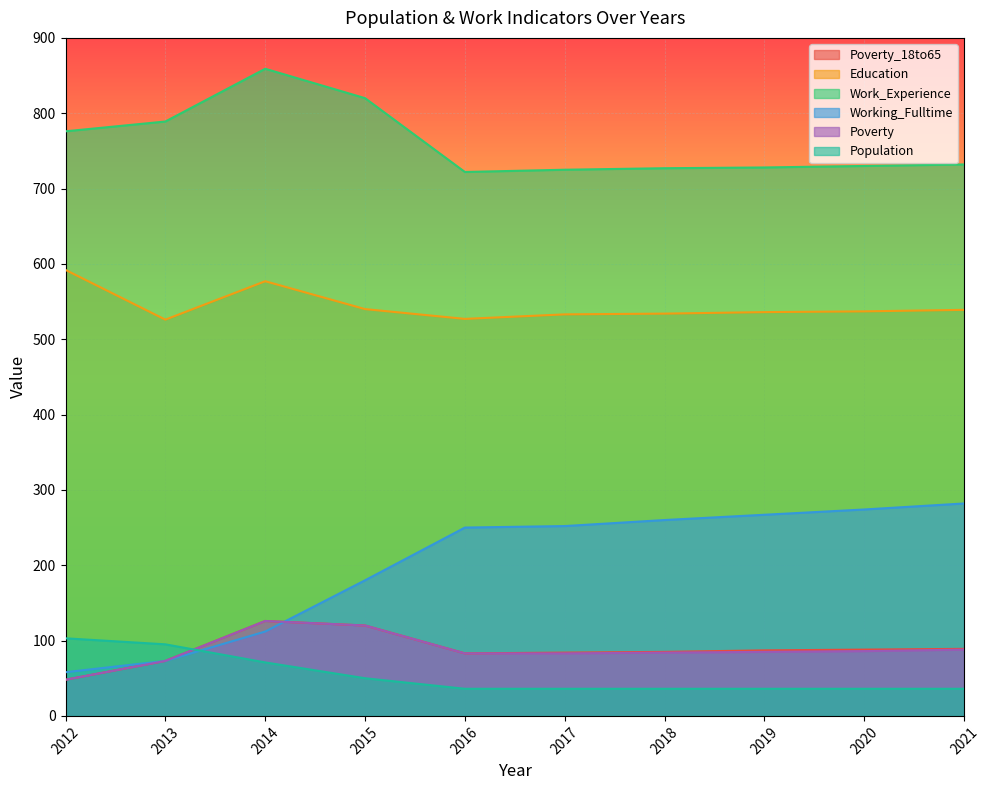

What value does the Poverty series have at 2021, to the nearest 10?

90